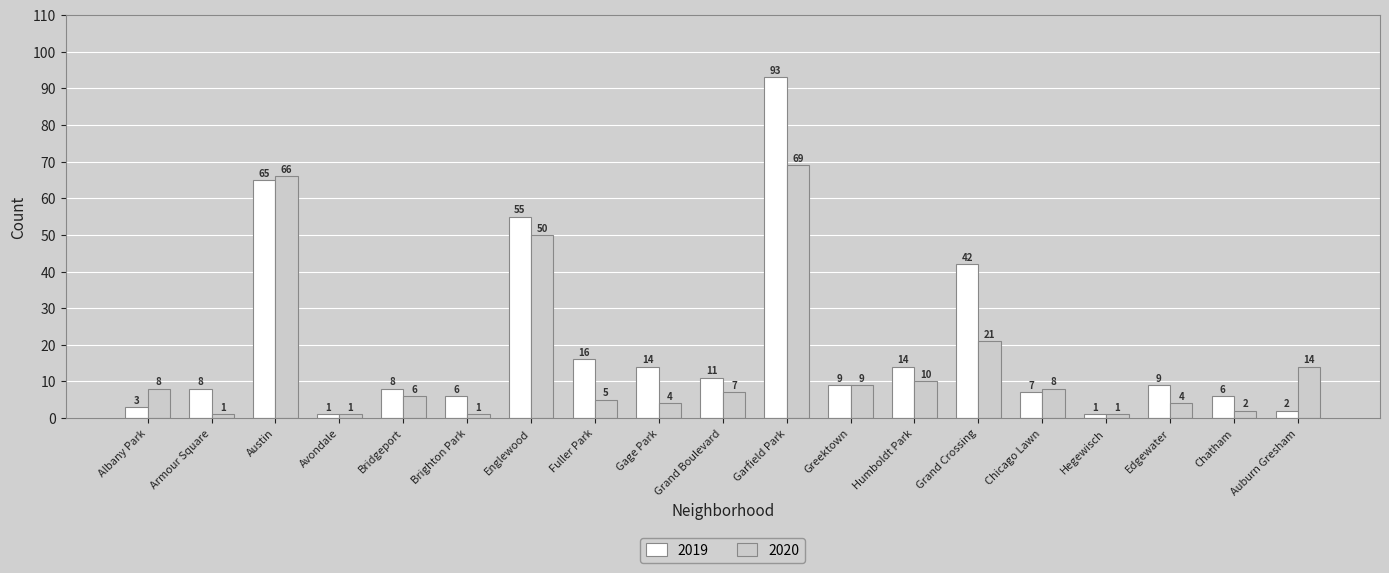

What is the sum of all 2020 values?

287